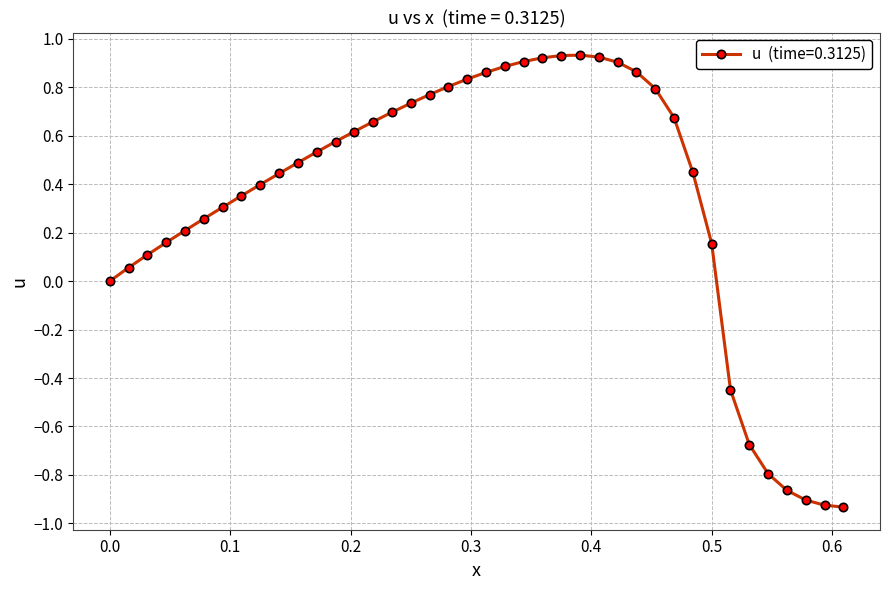

How many lines are shown in the chart?

1